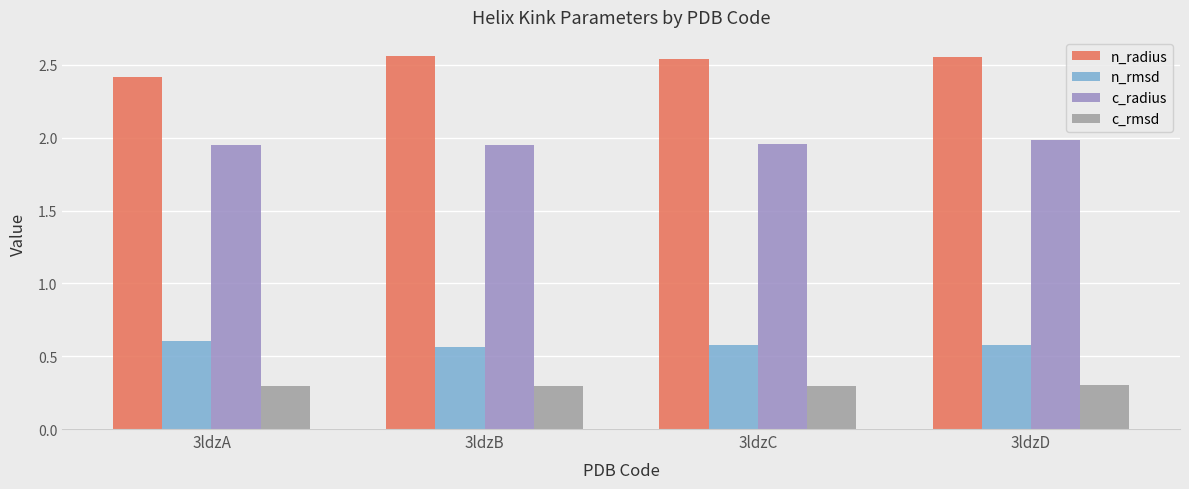

Which series has the largest range (max minus min)?

n_radius